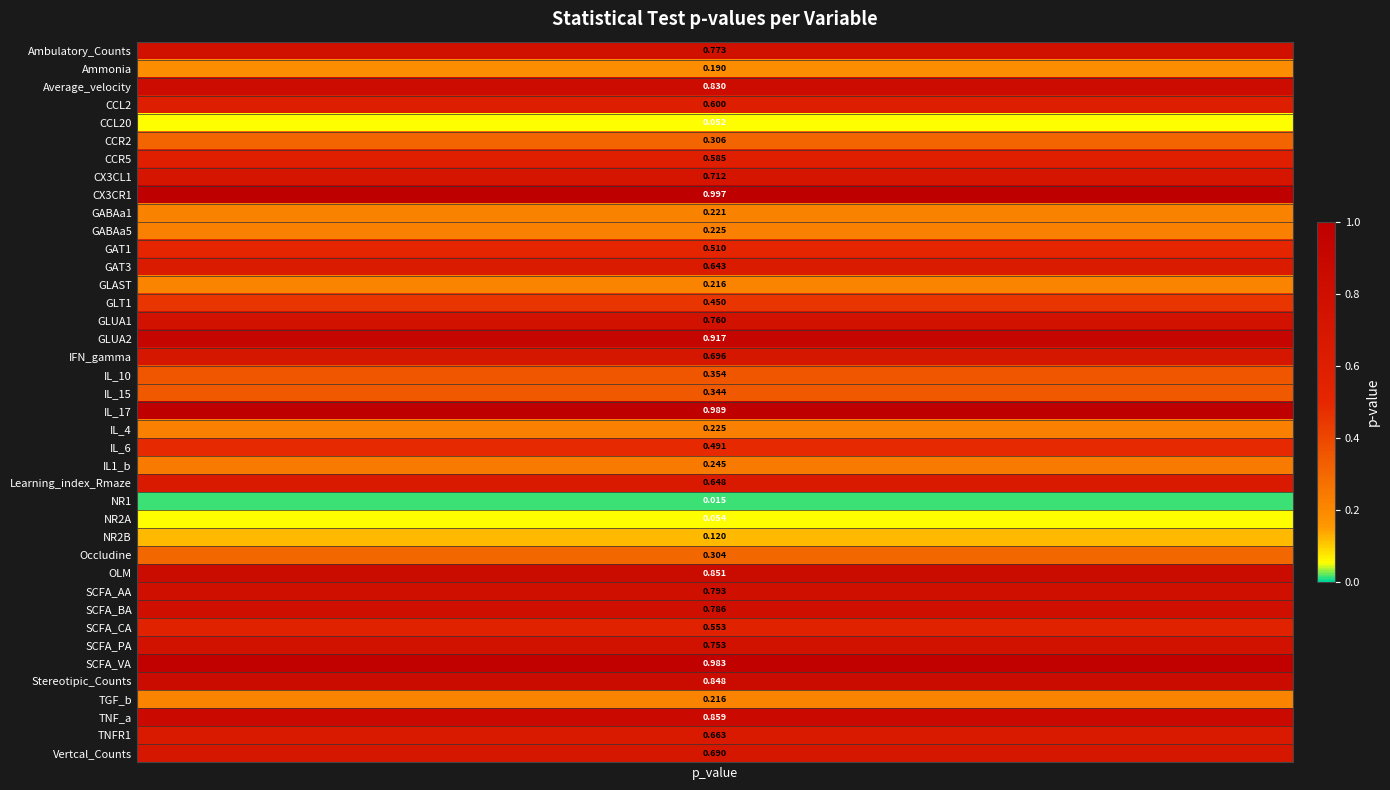

Between 26 and 27, which is larger?

27